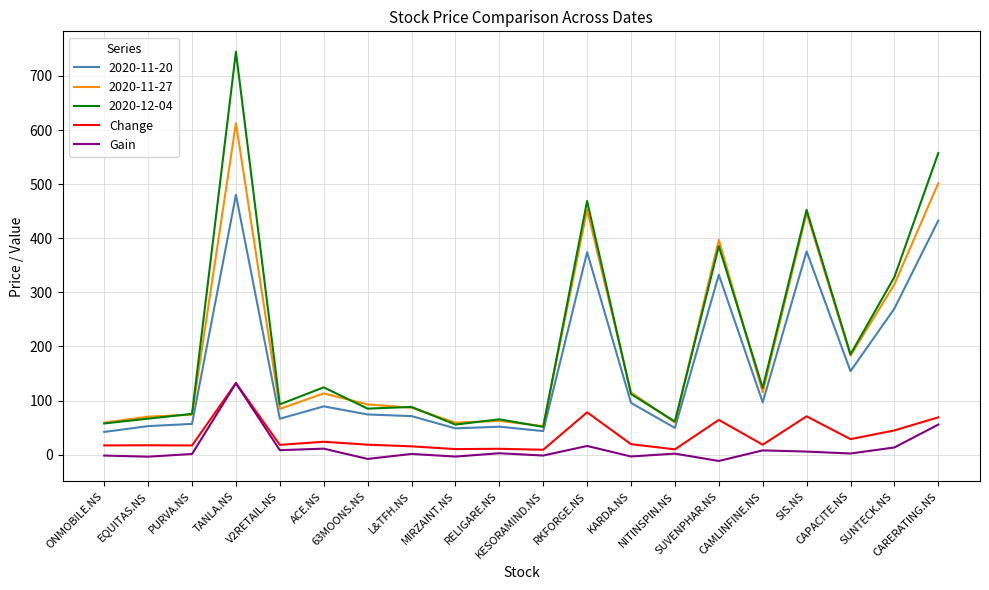

True or false: 2020-11-20 and Change intersect in this chart.

False